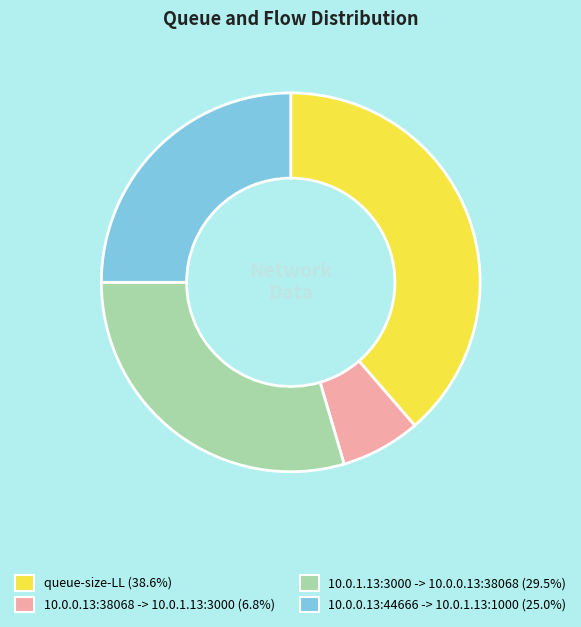

Is there any slice that represents more than half of the pie?

No